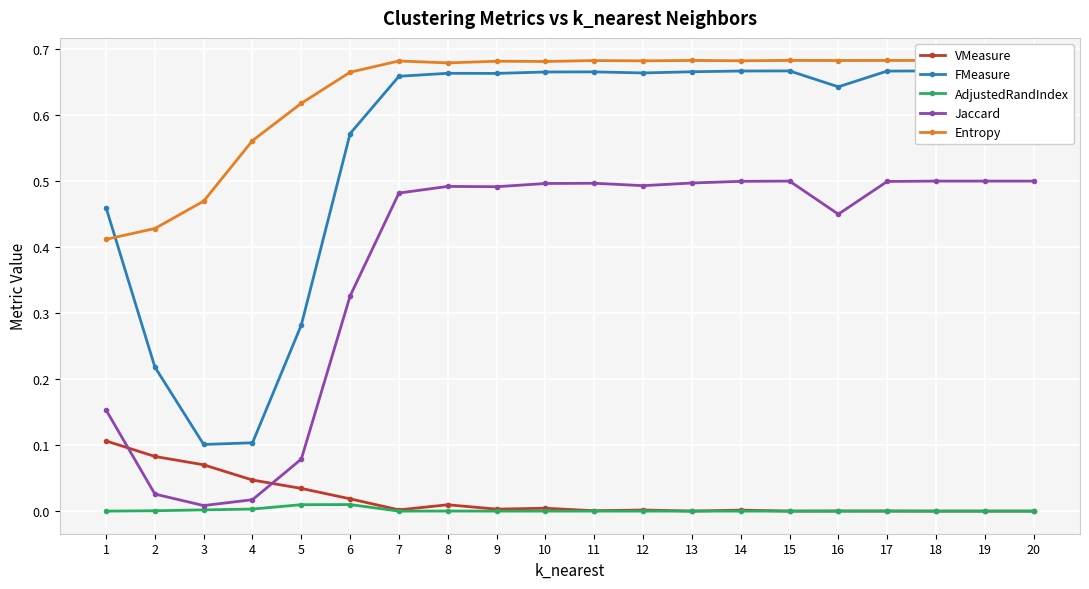

Where is the first local minimum for AdjustedRandIndex?

7